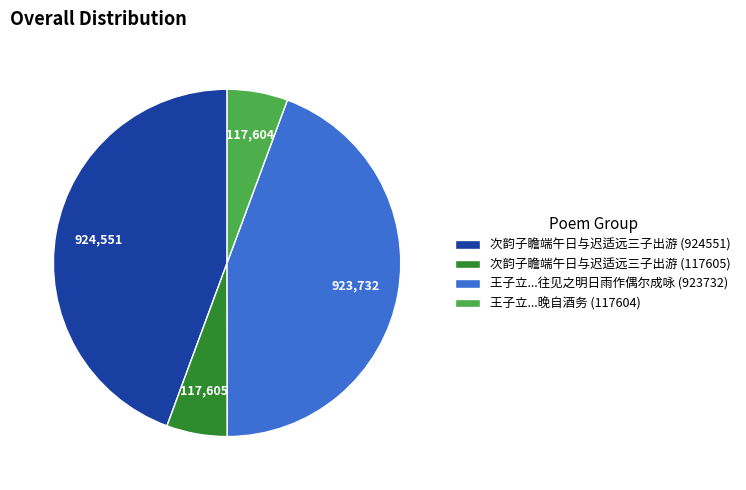

Count the number of slices in the pie.

4